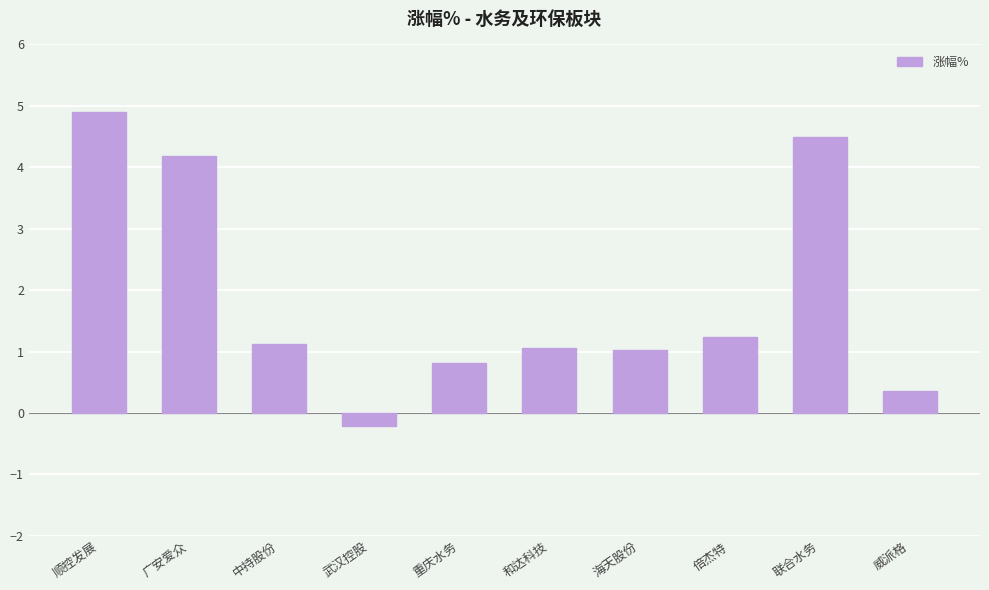

Which has a higher value, 重庆水务 or 海天股份?

海天股份